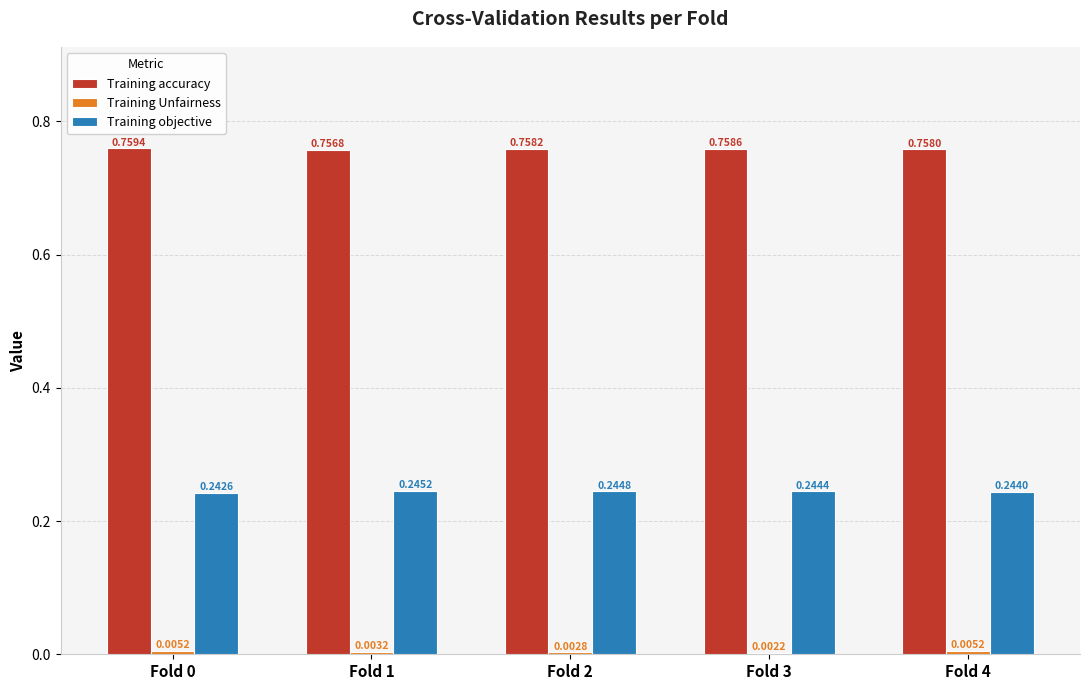

What is the total value across all series at Fold 1?

1.0